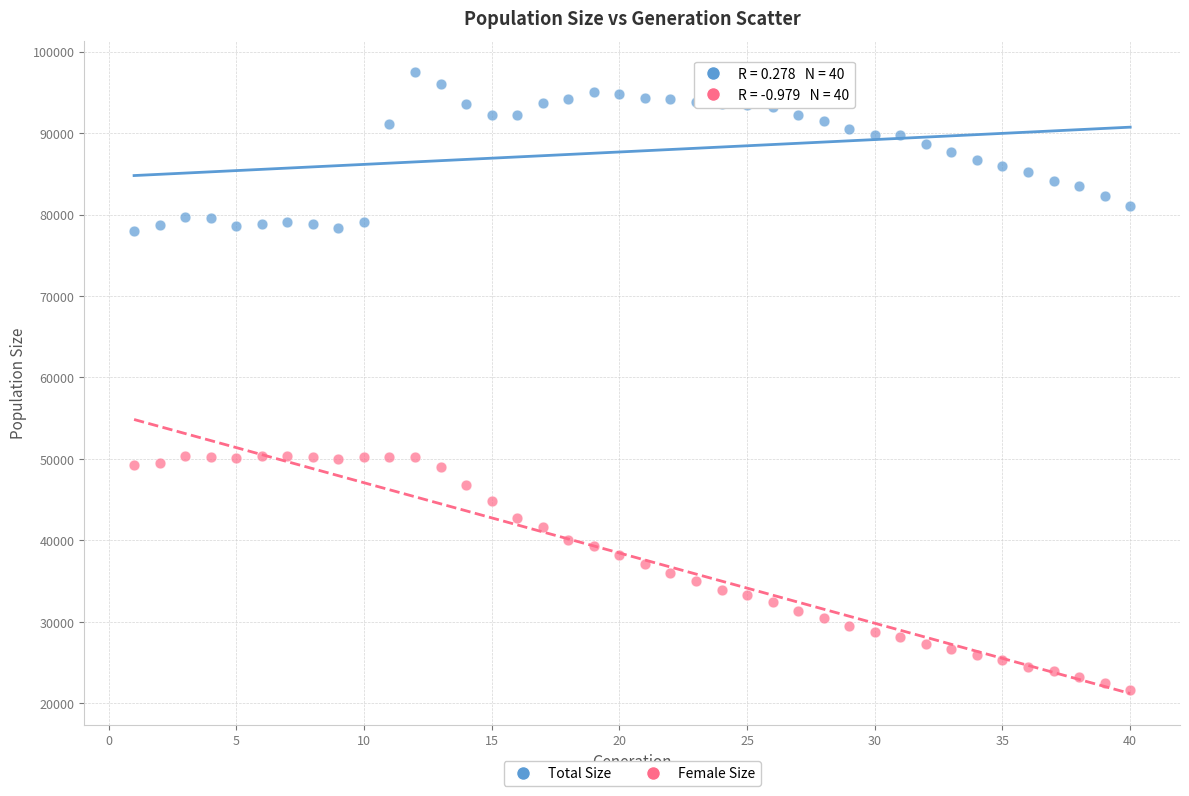

Across all data points, what is the range of X values (max minus min)?

39